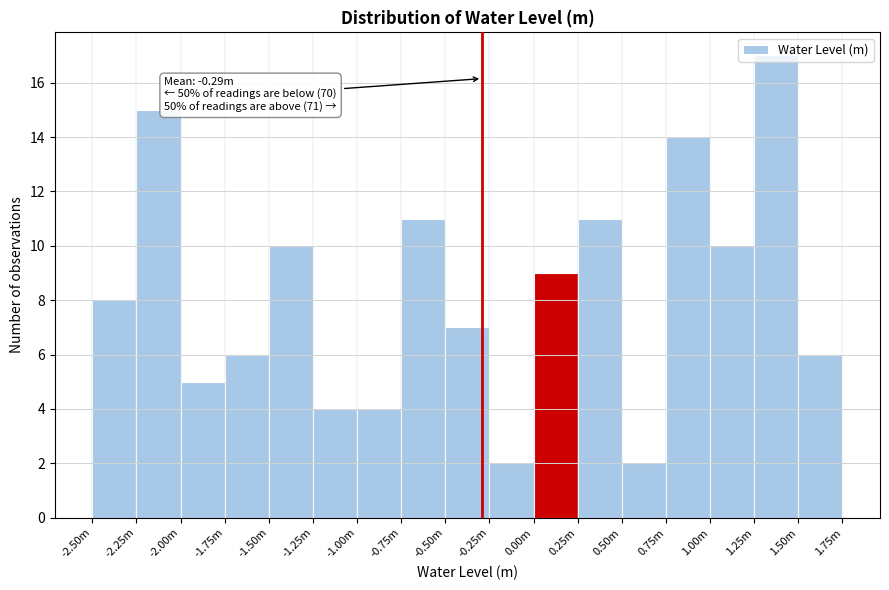

At which category does the chart reach its peak across all series?

1.25m